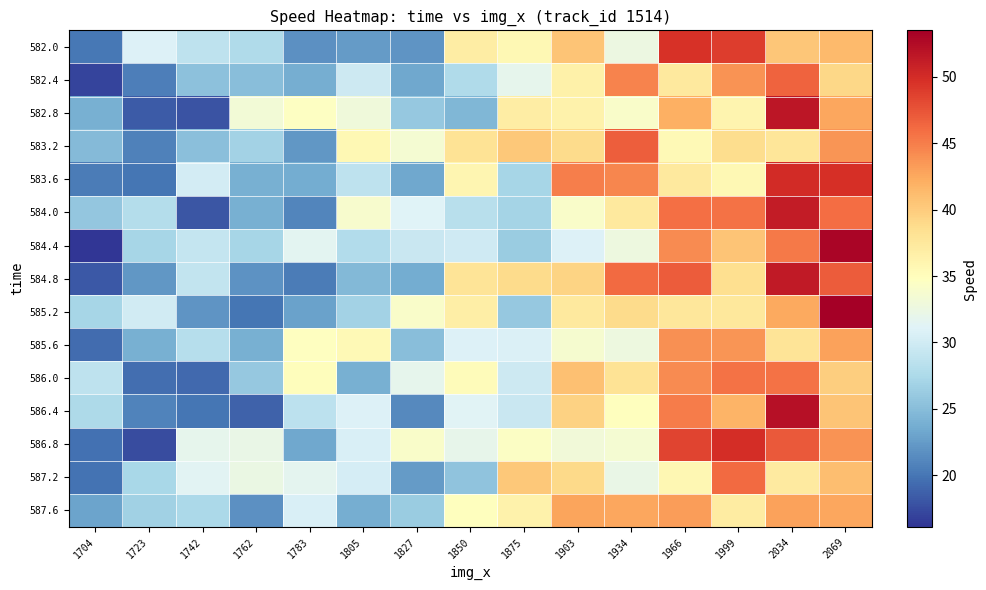

How many distinct data groups are displayed?

15